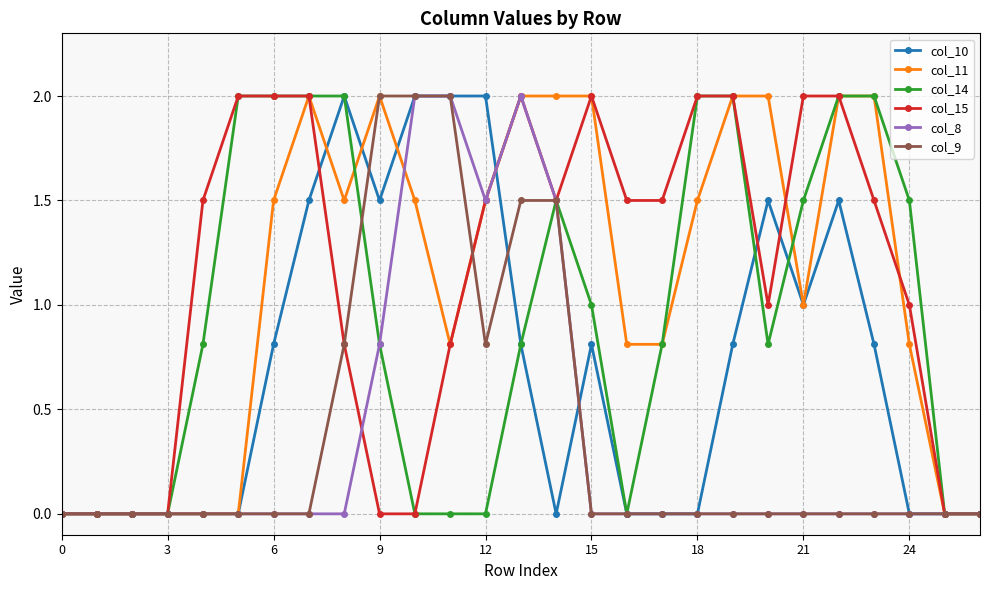

What is the highest value of the col_14 series?

2.0